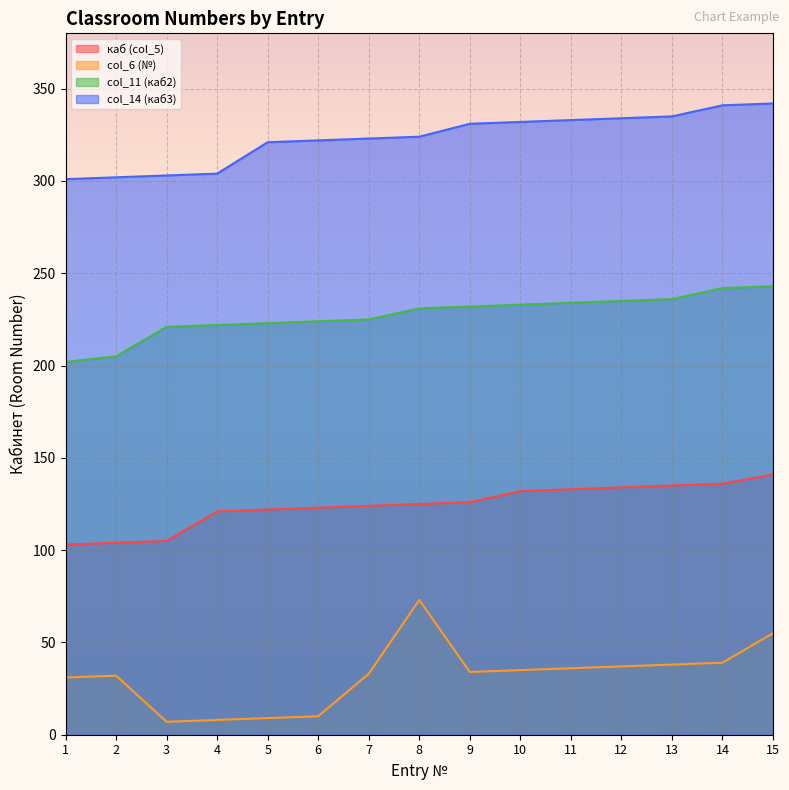

What is the value of the col_6 (№) point at the 13th from the left?

38